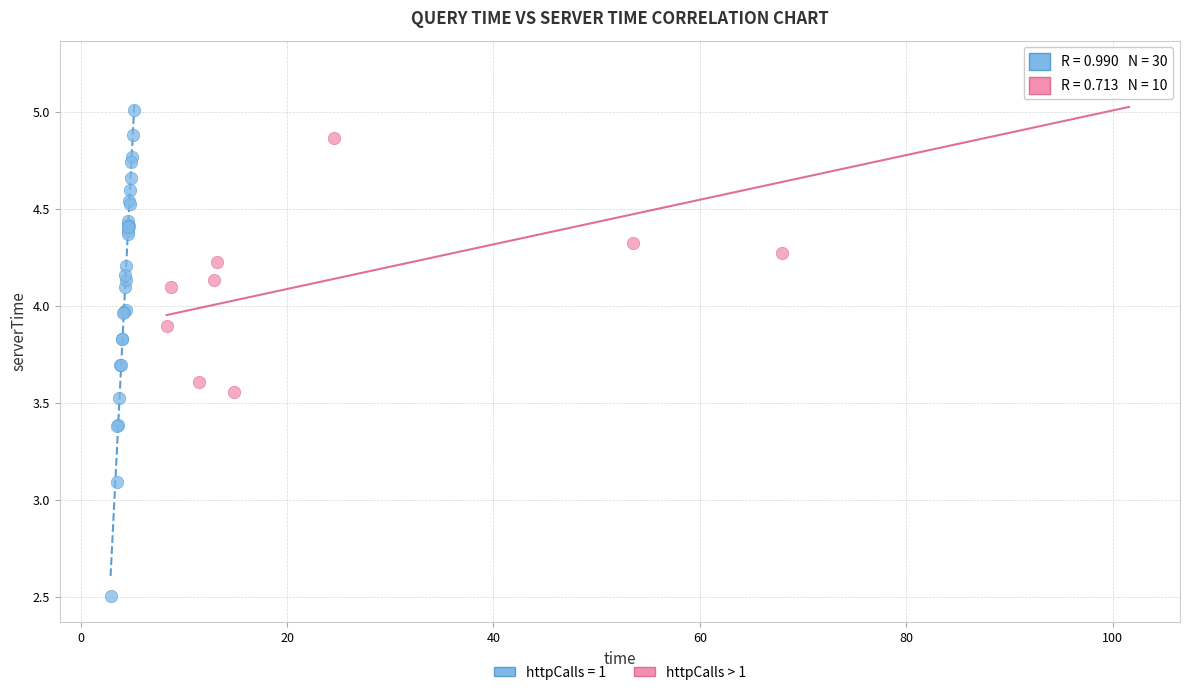

Which series contains the highest Y value?

httpCalls > 1